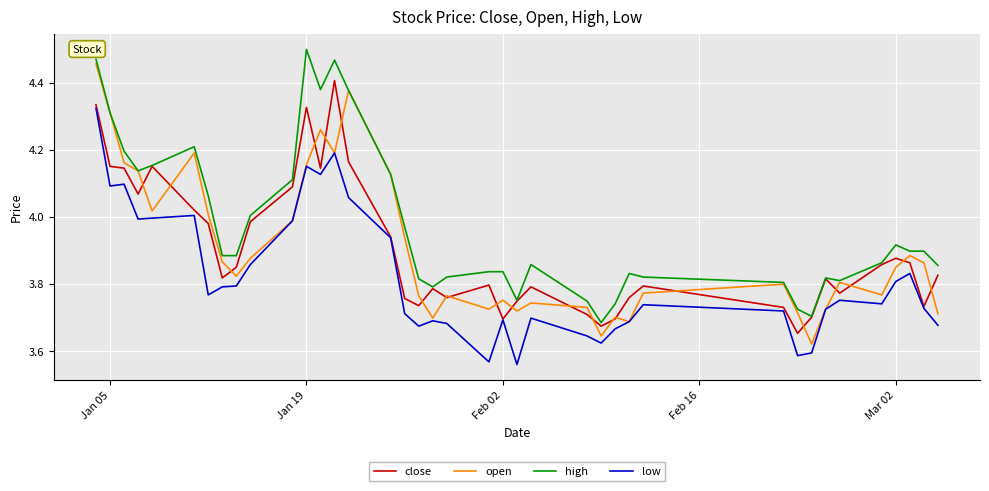

Does the chart have visible grid lines?

Yes